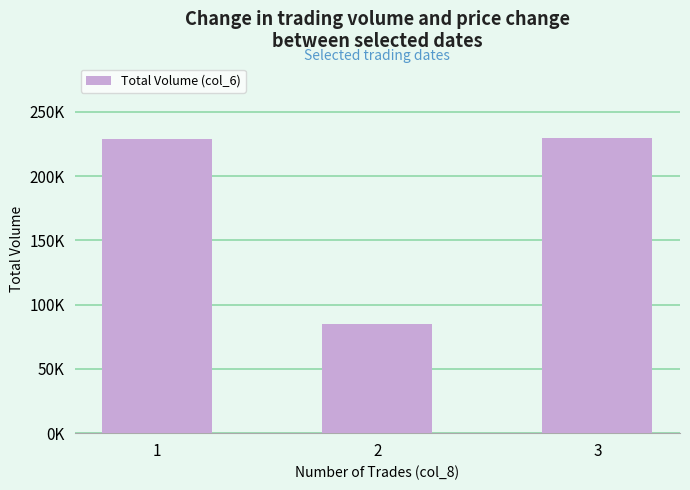

At which category does the chart reach its minimum across all series?

2